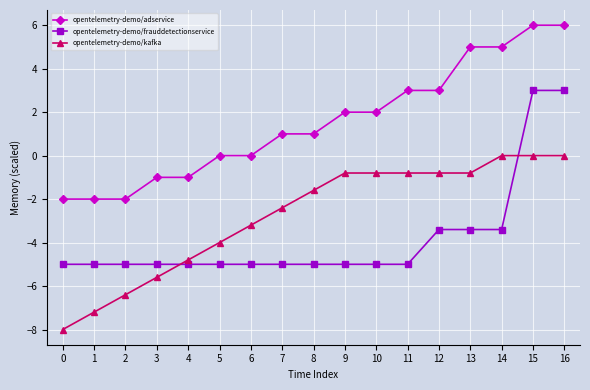

Between 6 and 7, which series saw the biggest shift?

opentelemetry-demo/adservice